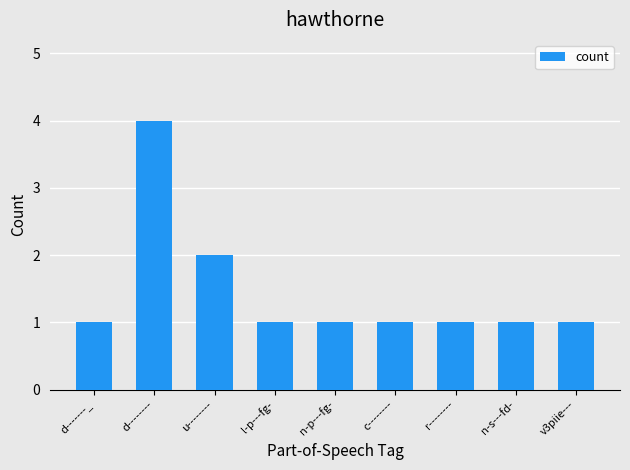

What is the ratio of the value at v3piie--- to the value at c--------?

1.0